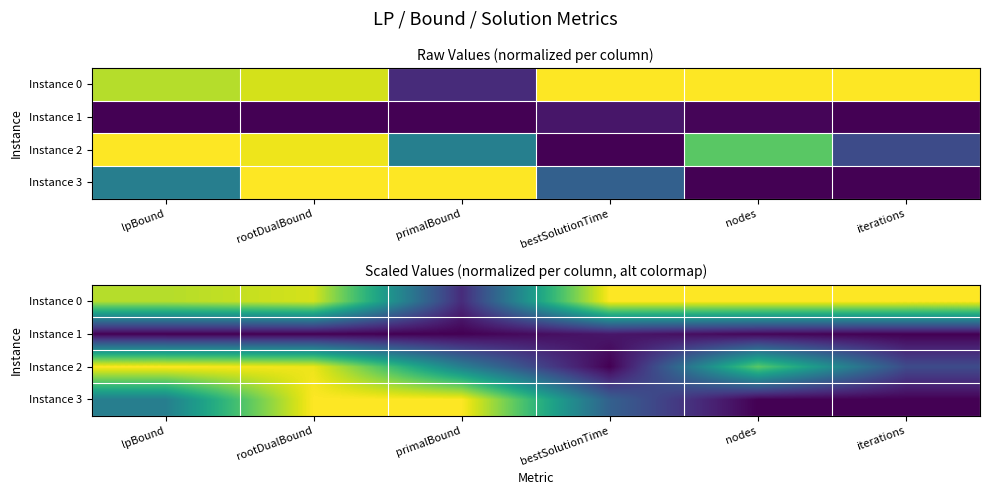

What is the maximum value for Instance 0?

1.0